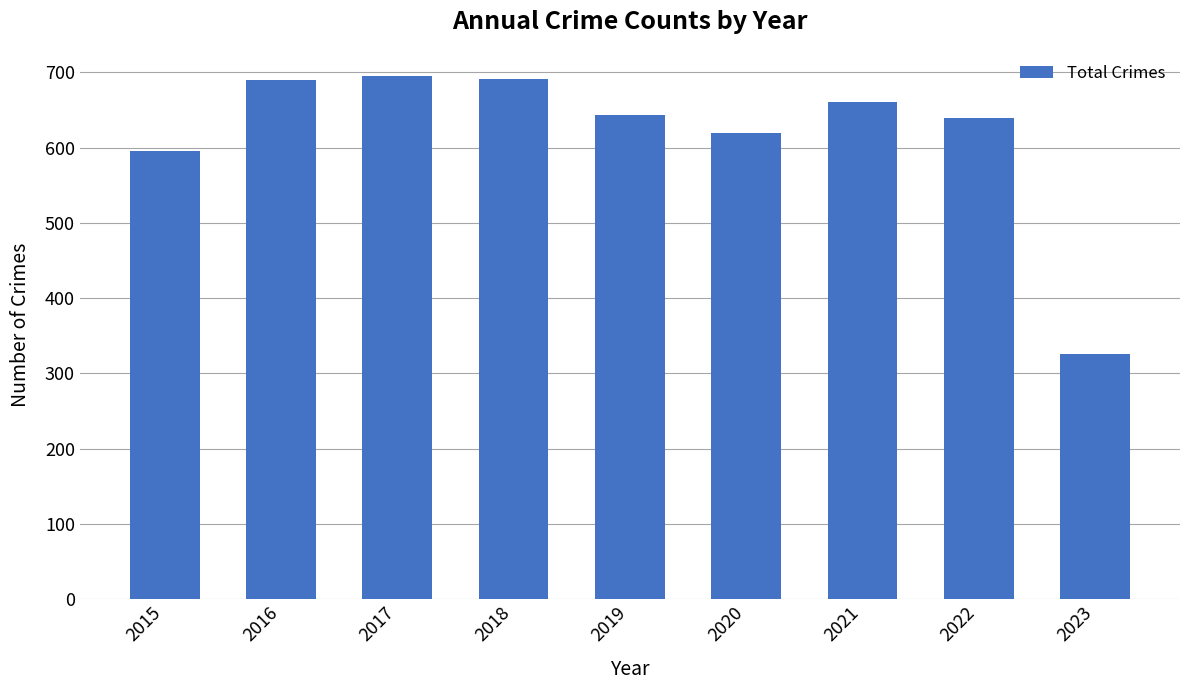

The chart shows a value of 203 at 2020. True or false?

False